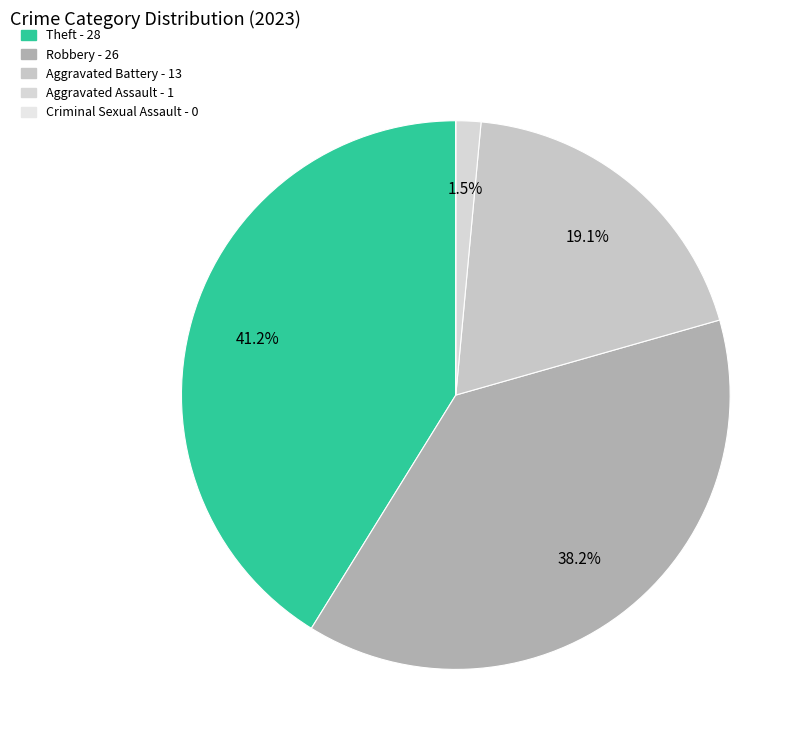

To the nearest percent, what is the difference between the Aggravated Assault and Criminal Sexual Assault slice percentages?

1%